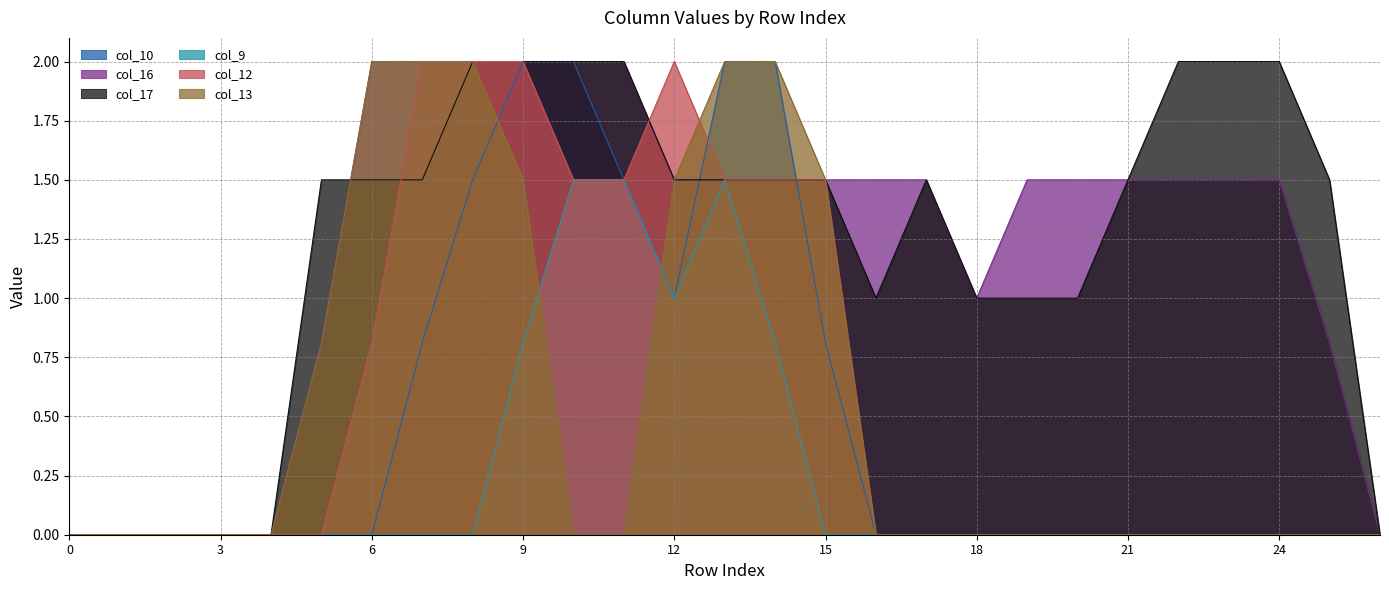

What value does the col_13 series have at 13?

2.0